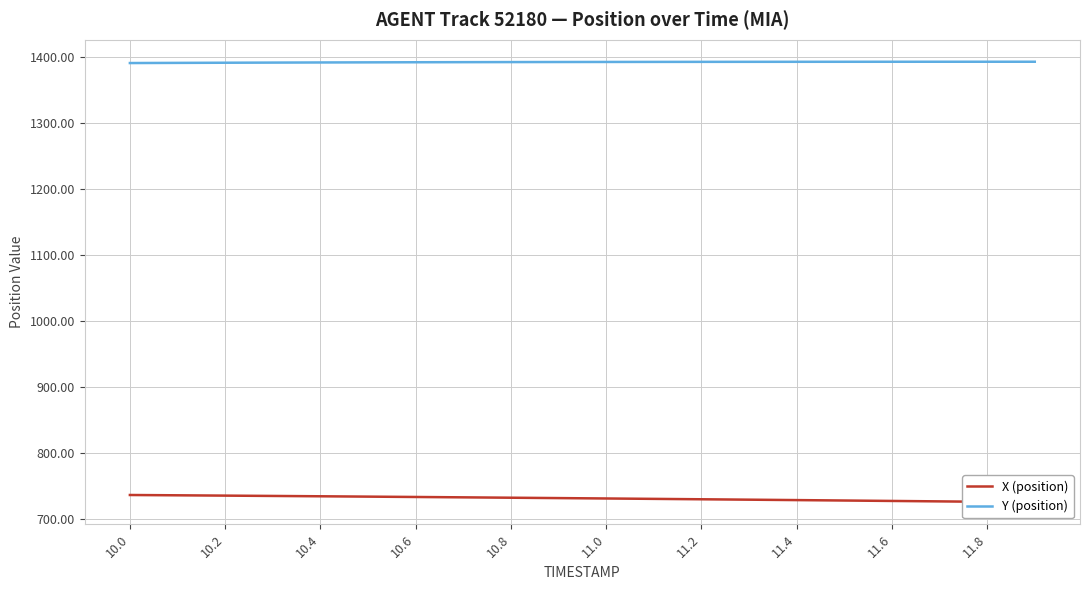

How many lines are shown in the chart?

2